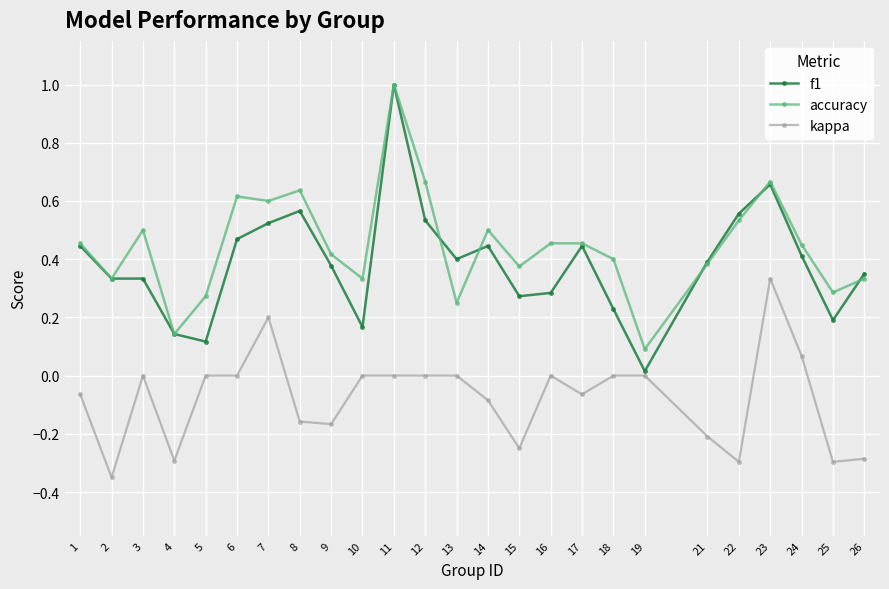

Which series has the widest spread of values?

f1